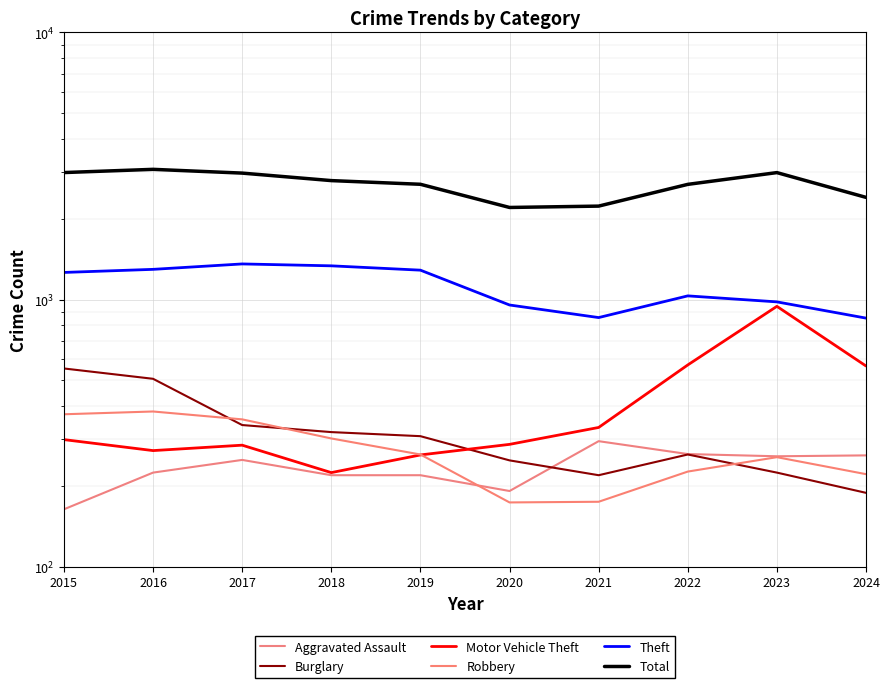

In Theft, how many points are lower than both neighbors (excluding endpoints)?

1